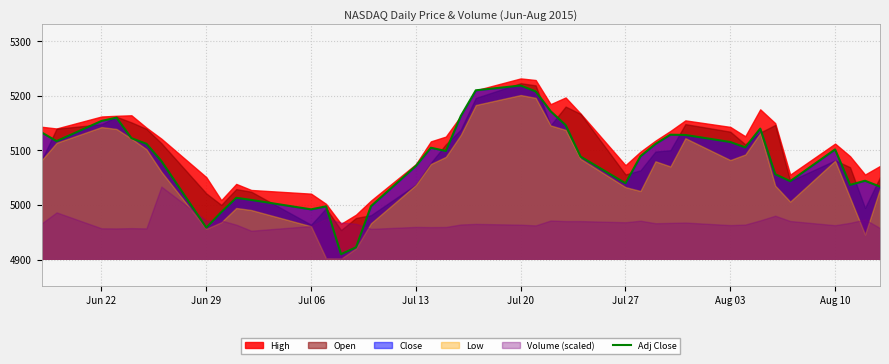

What is the lowest value of the Adj Close series?

4909.8